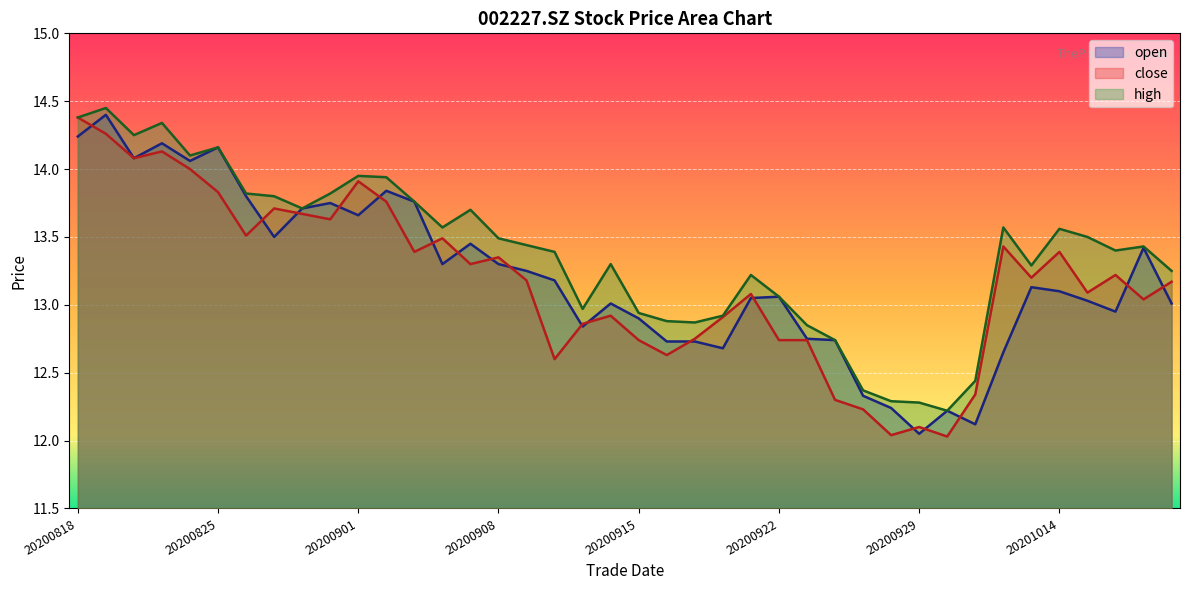

True or false: close has a value of 13.2 at 20201020.

True